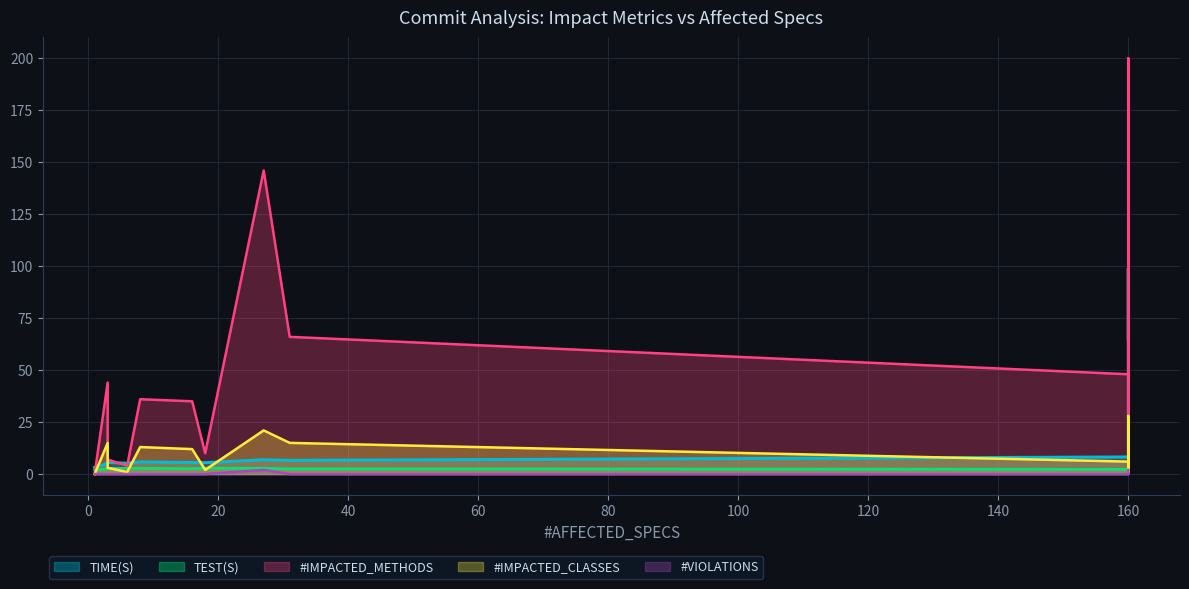

Which series has the largest total across all categories?

#IMPACTED_METHODS